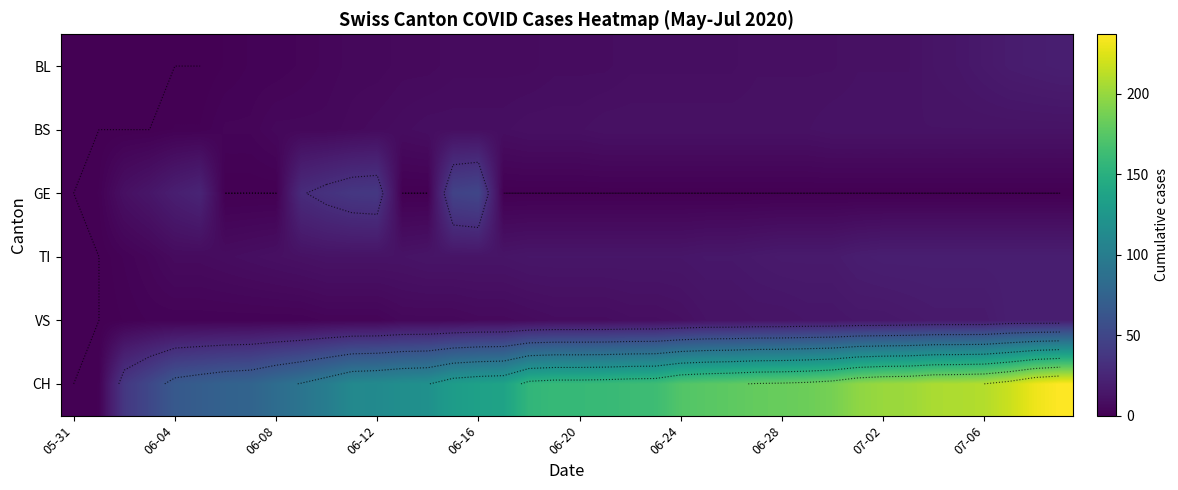

Between 18 and 11, which is larger?

18